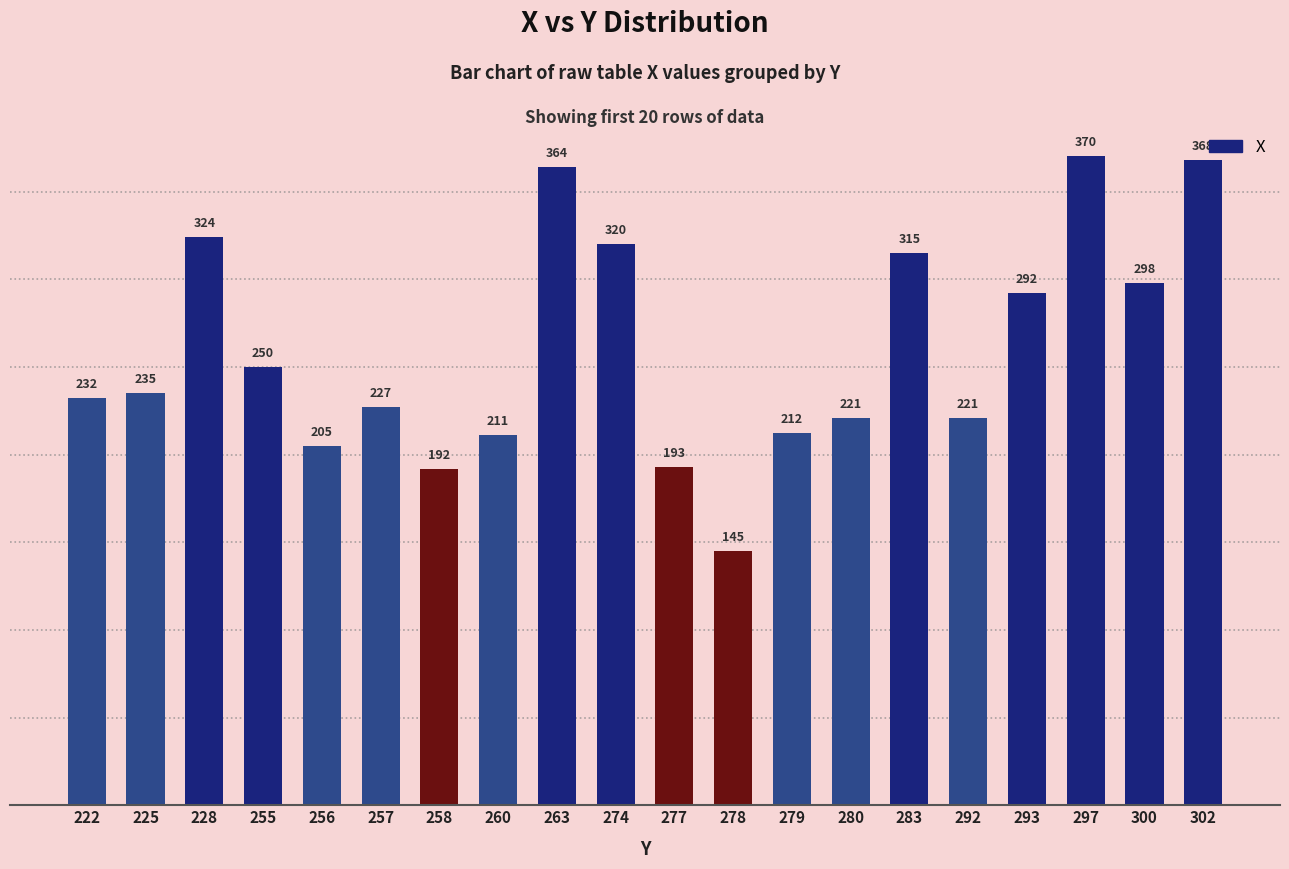

Which category has the lowest value across all series?

278